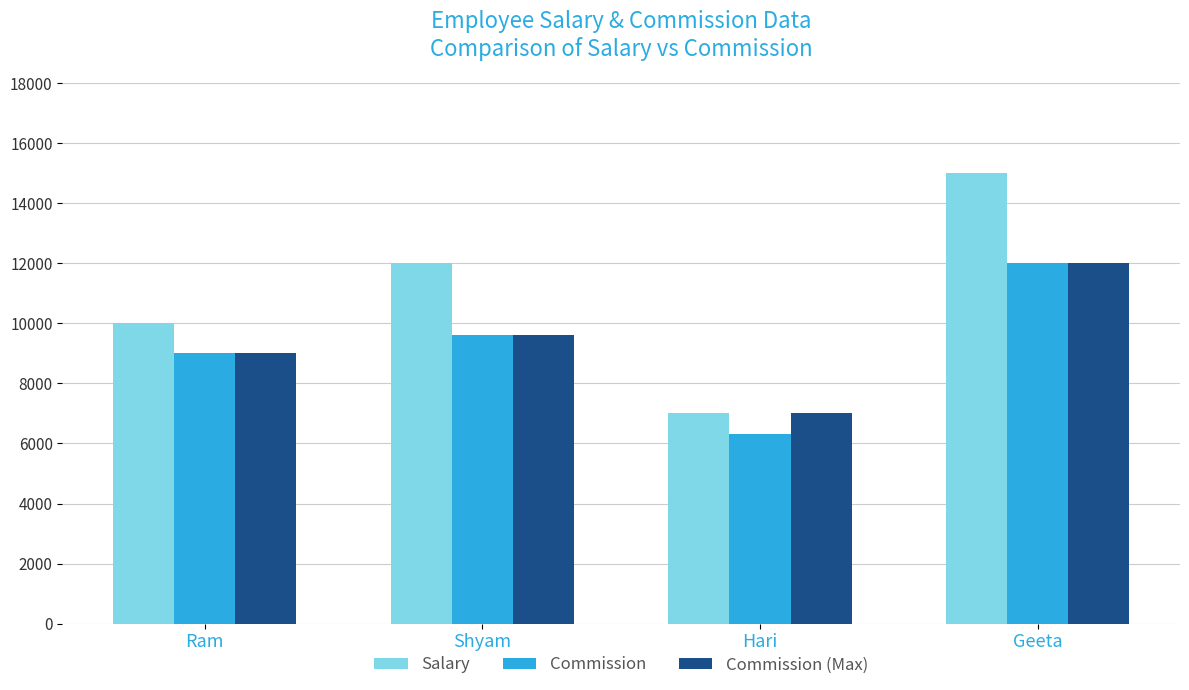

What is the greatest value displayed?

15000